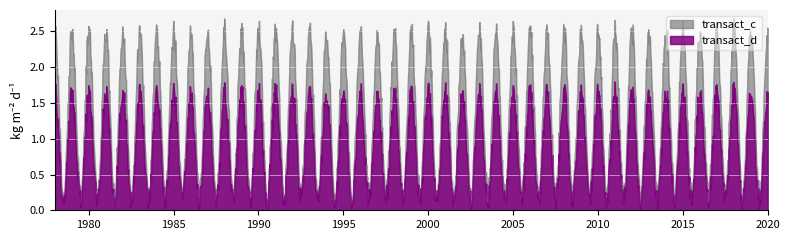

The transact_d series shows 0.0 at 3. True or false?

True